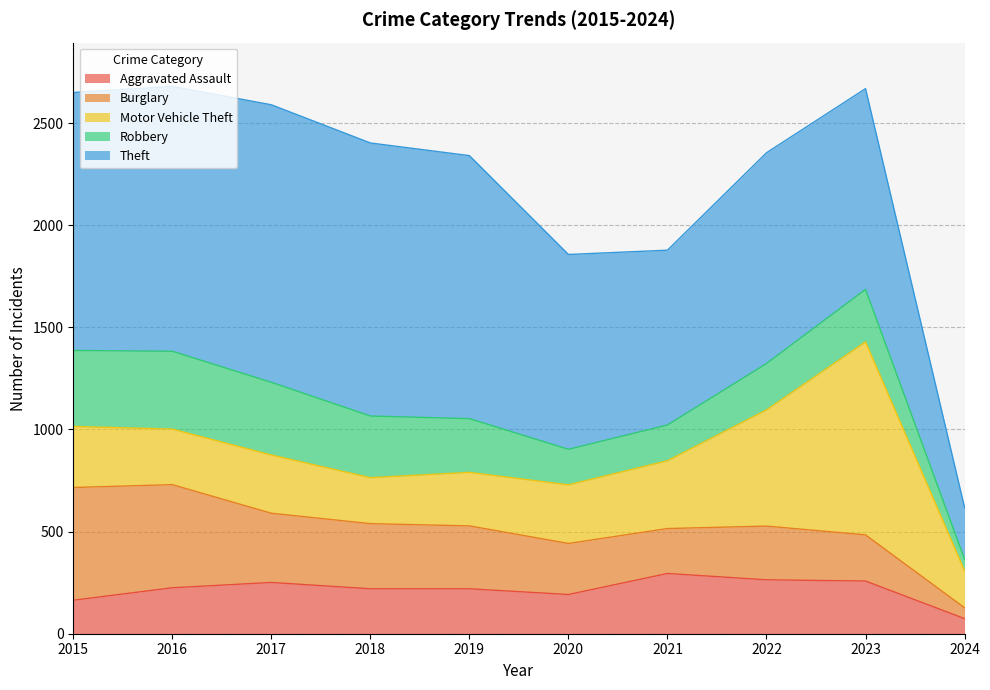

What is the sum of all Theft values?

10622